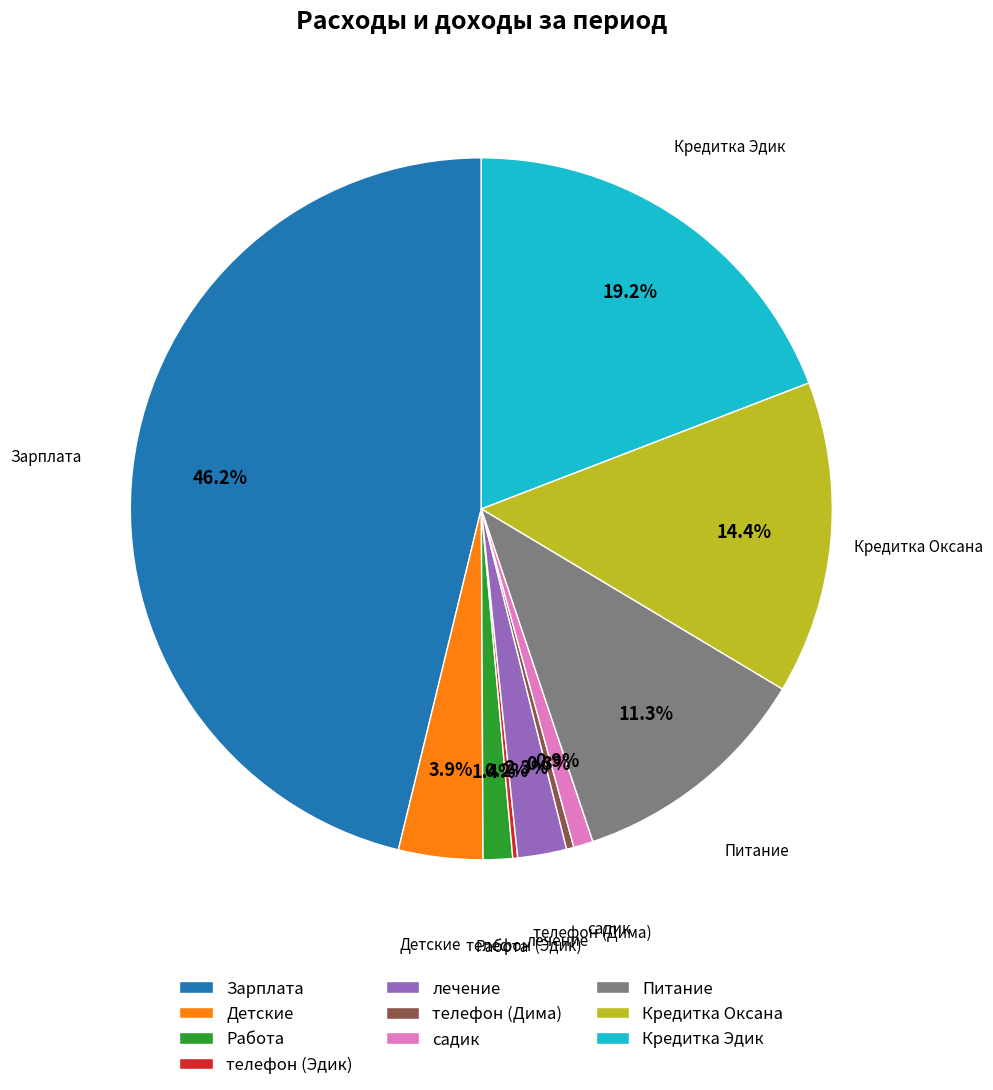

Approximately how many times larger is the value at Работа compared to телефон (Дима)?

4.0